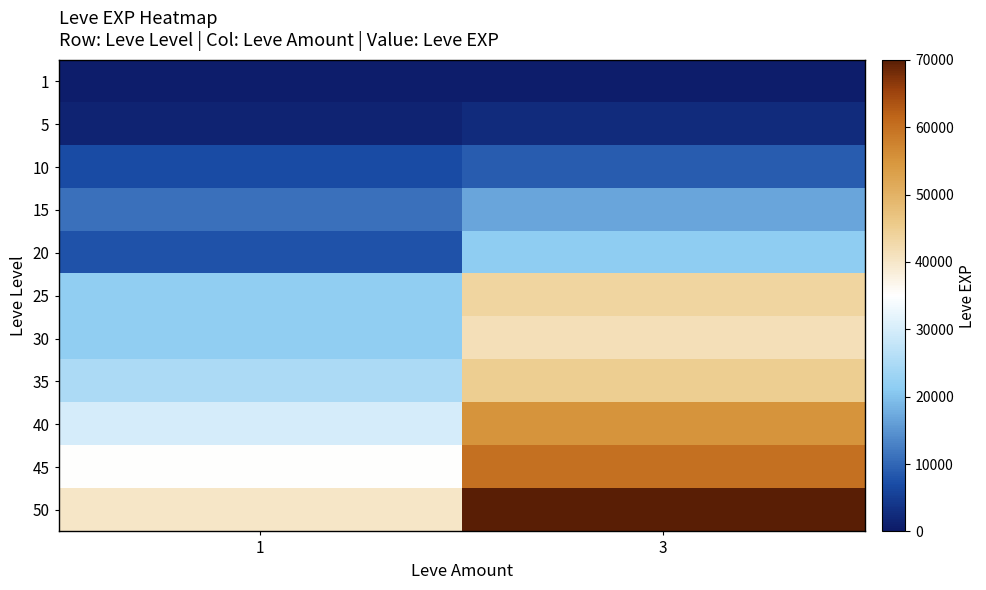

Reading right to left, list all the values displayed in this chart.

1: 3=800	1=800
5: 3=2490	1=1420
10: 3=8930	1=6880
15: 3=16920	1=11040
20: 3=21600	1=7710
25: 3=43600	1=21650
30: 3=41410	1=21740
35: 3=45000	1=25000
40: 3=55000	1=30000
45: 3=60000	1=35000
50: 3=70000	1=40000